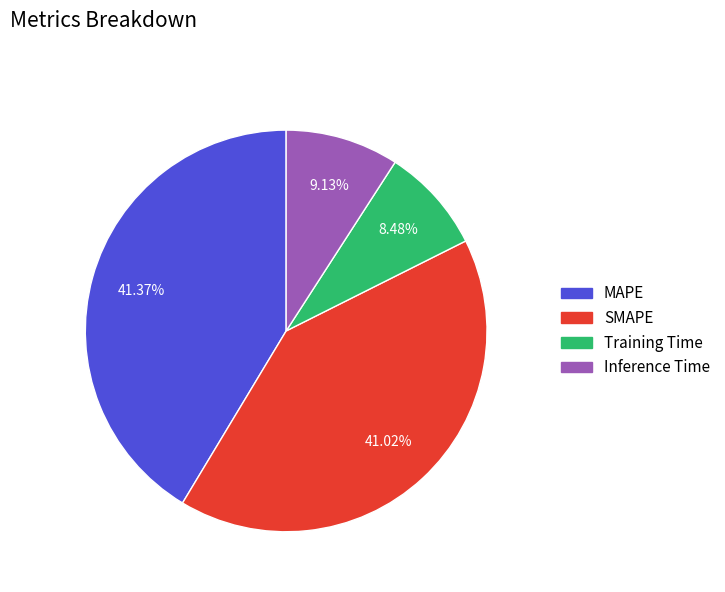

Does any single category account for the majority?

No